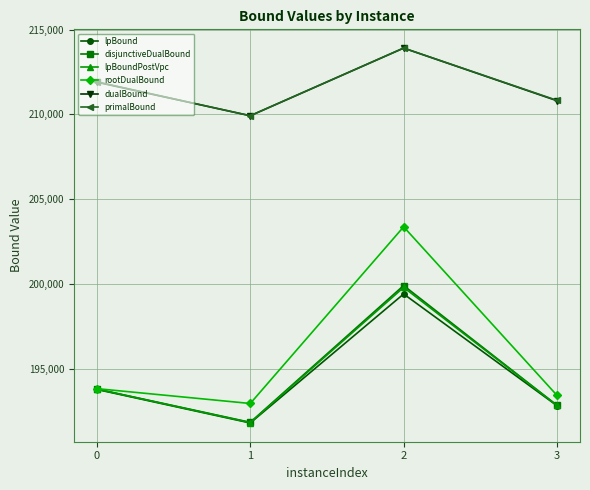

What is the value of the lpBound point at the 2nd from the left?

191798.0